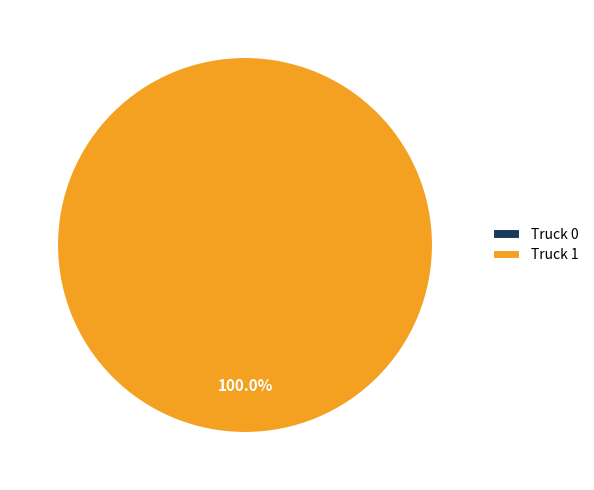

Does Truck 0 represent more than half of the total?

No